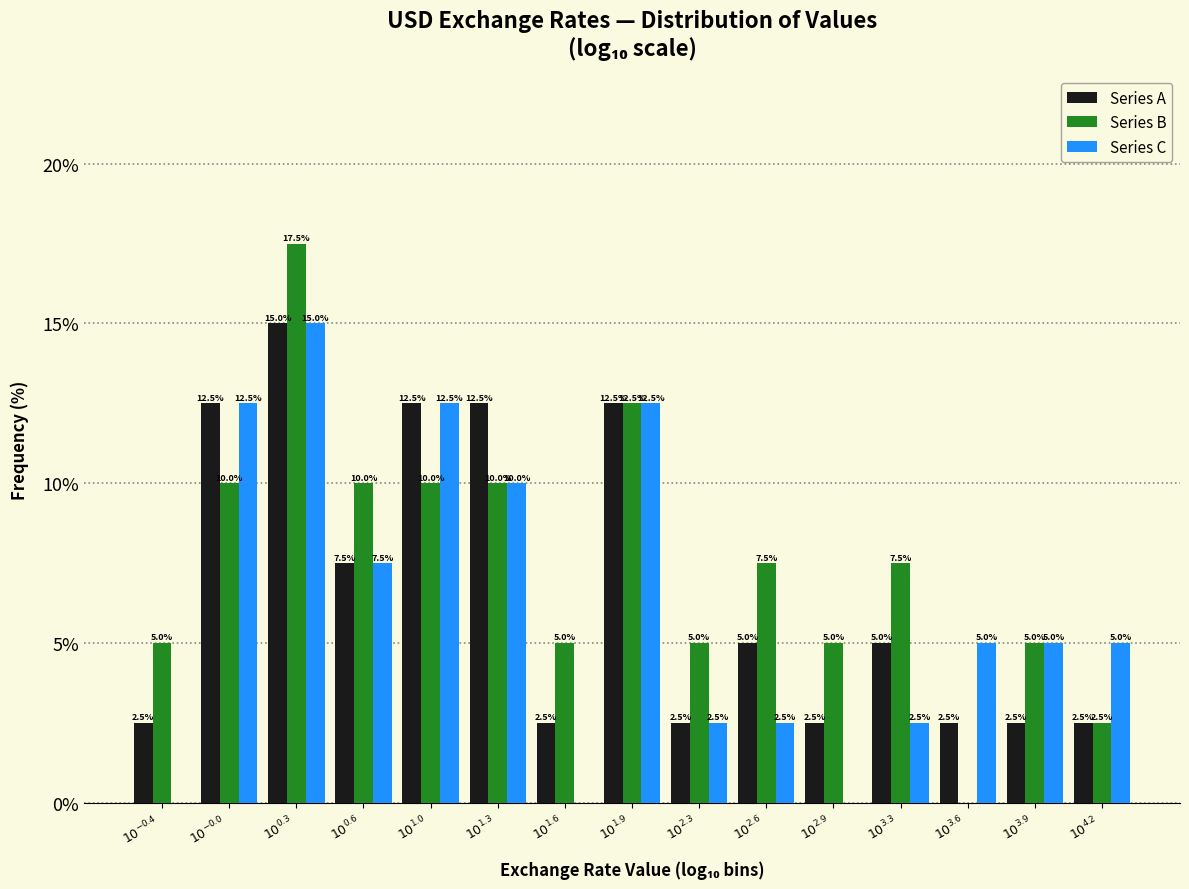

Which series has the largest total across all categories?

Series B